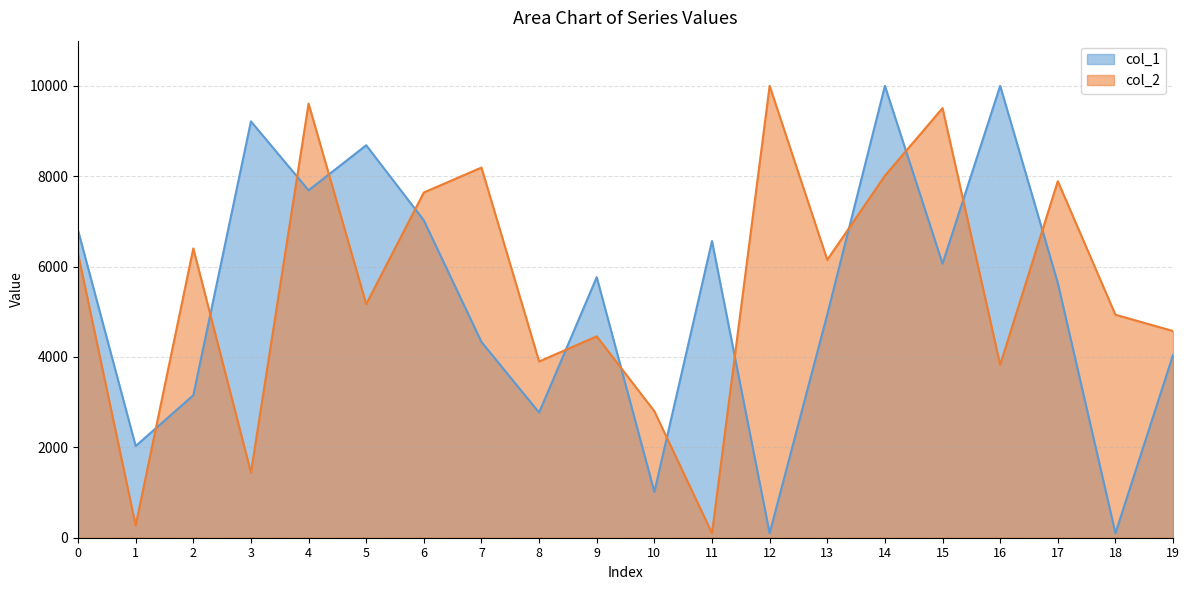

Where is col_1 nearest to the value 5050?

13